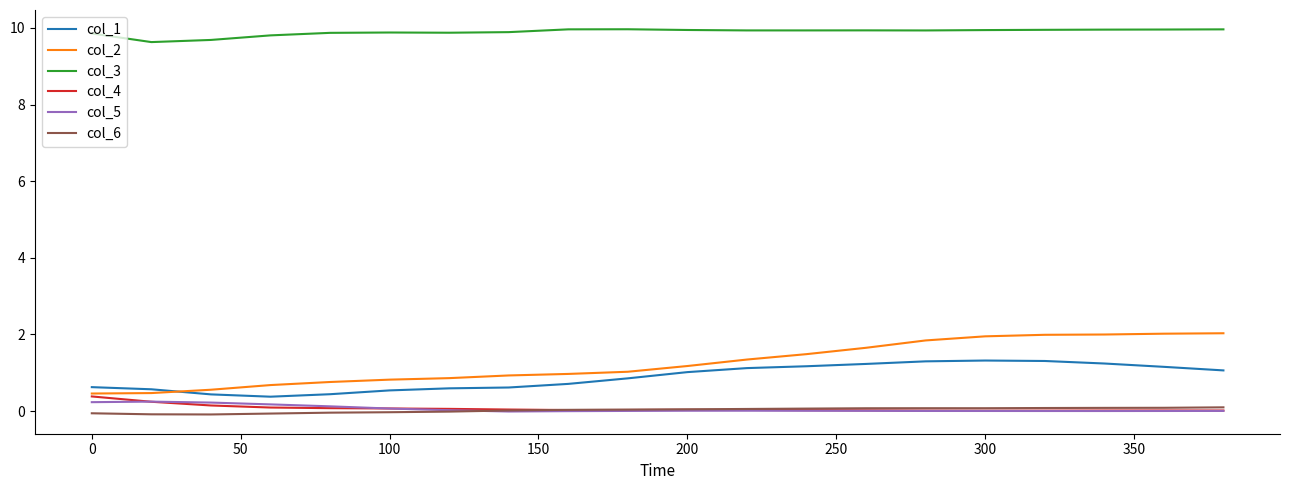

True or false: col_3 and col_4 intersect in this chart.

False